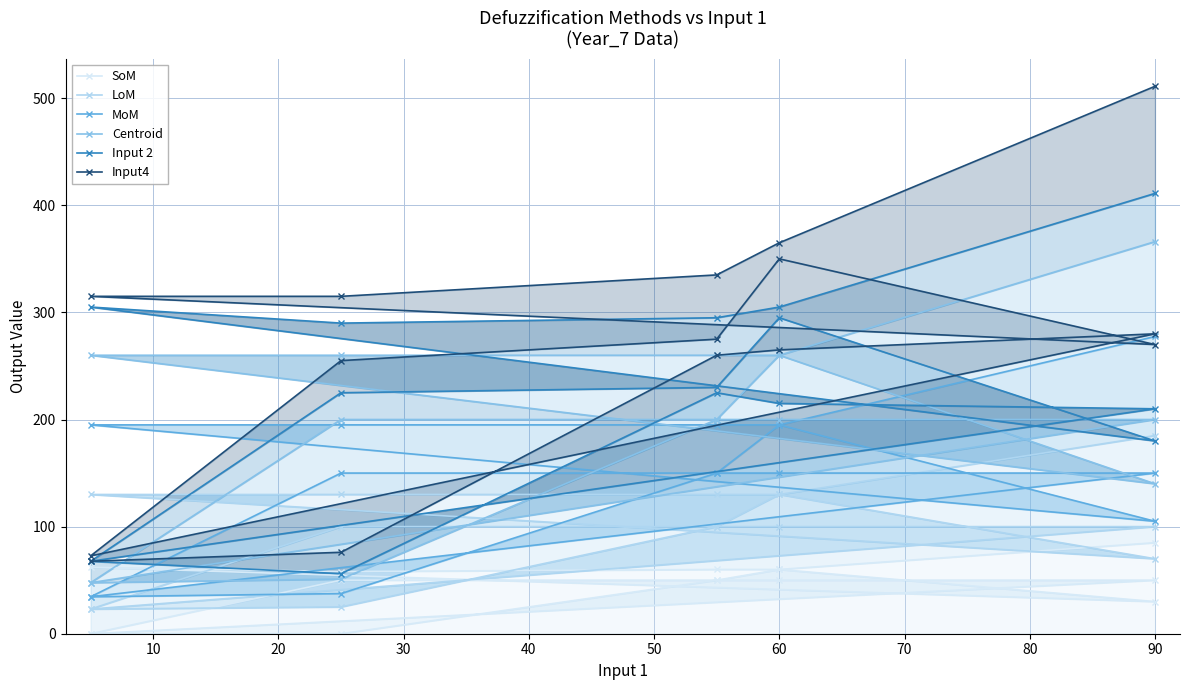

Is it true that LoM equals 125.0 at 90?

False